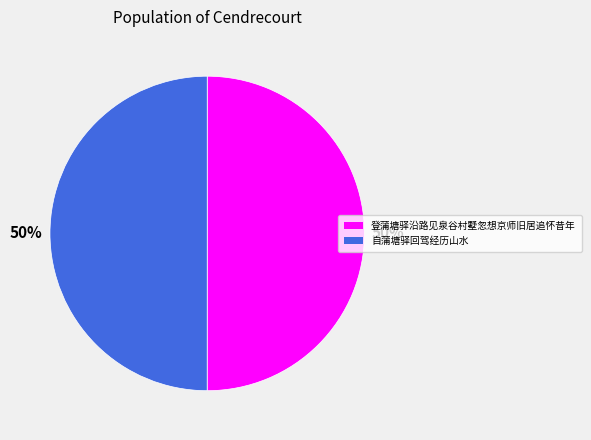

To the nearest percent, what is the average slice percentage?

50%